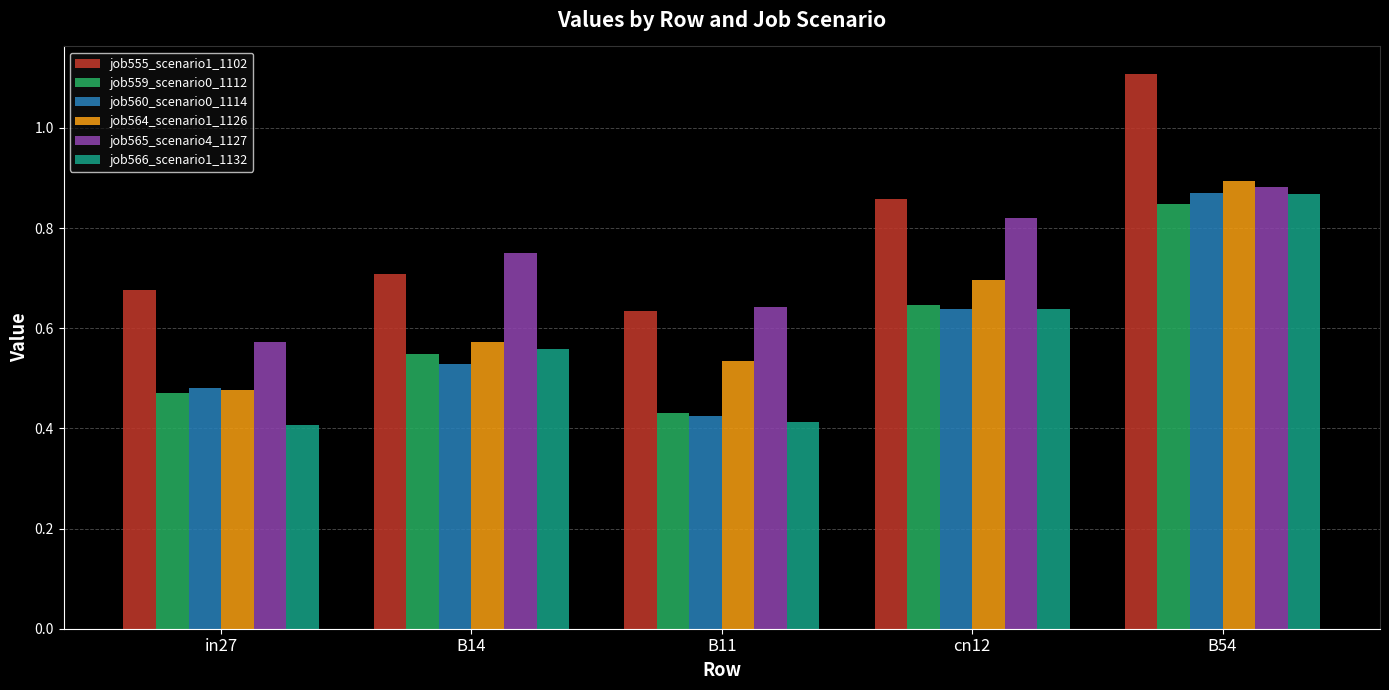

What is the sum of the job559_scenario0_1112 values at B11 and cn12?

1.1